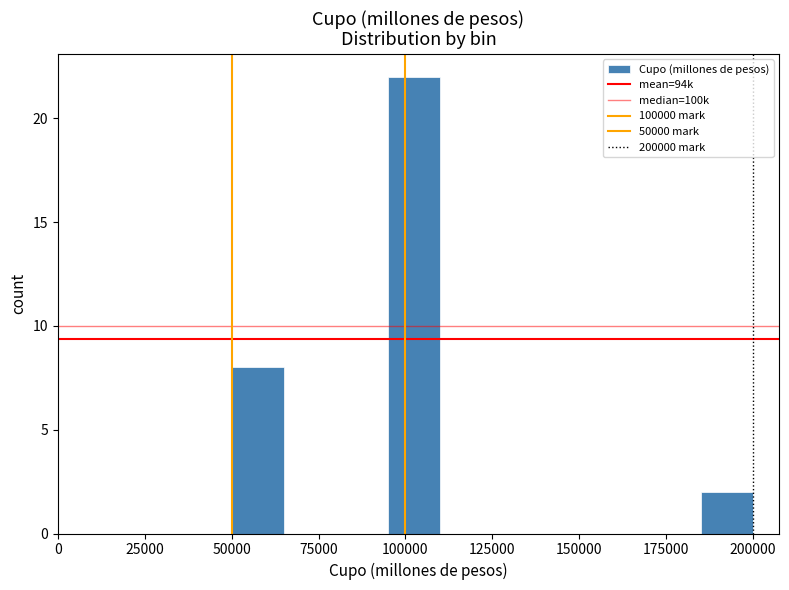

Around what value on the x-axis is the tallest bar? Give the approximate position of its centre, as read against the axis.

105000